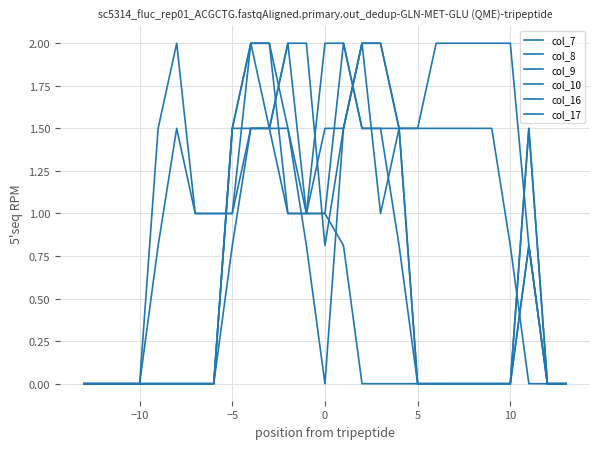

Is this an area chart (filled region under the line)?

No